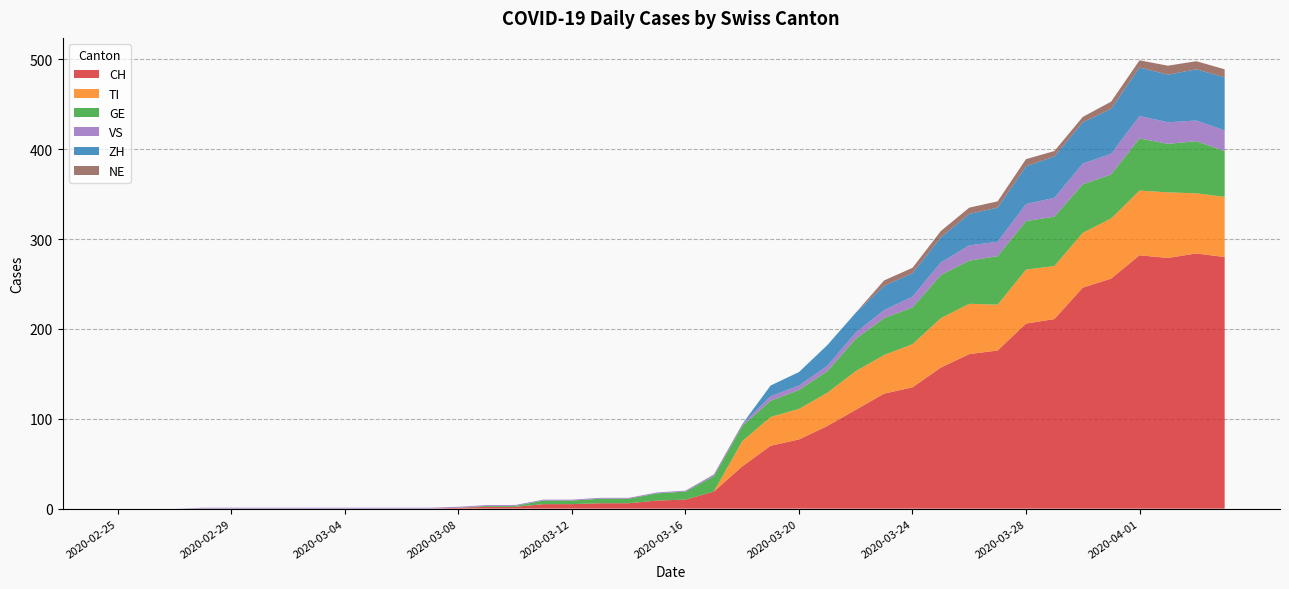

Reading right to left, extract all data points from this chart.

CH: 280	284	279	282	256	246	211	206	176	172	157	135	128	110	92	77	70	47	19	10	9	6	6	5	5	2	2	1	0	0	0	0	0	0	0	0	0	0	0	0
TI: 67	67	73	72	67	61	59	60	51	56	55	48	43	43	37	34	32	28	0	0	0	0	0	0	0	0	0	0	0	0	0	0	0	0	0	0	0	0	0	0
GE: 51	58	54	58	49	54	55	54	54	48	48	41	41	36	24	21	18	17	17	9	8	5	5	4	4	1	1	0	0	0	0	0	0	0	0	0	0	0	0	0
VS: 23	23	24	25	23	23	21	19	16	17	14	12	9	7	6	5	5	2	2	1	1	1	1	1	1	1	1	1	1	1	1	1	1	1	1	1	1	0	0	0
ZH: 59	57	53	54	50	46	46	42	38	35	28	26	27	22	23	15	12	0	0	0	0	0	0	0	0	0	0	0	0	0	0	0	0	0	0	0	0	0	0	0
NE: 9	9	10	8	8	6	6	8	7	7	7	6	6	0	0	0	0	0	0	0	0	0	0	0	0	0	0	0	0	0	0	0	0	0	0	0	0	0	0	0